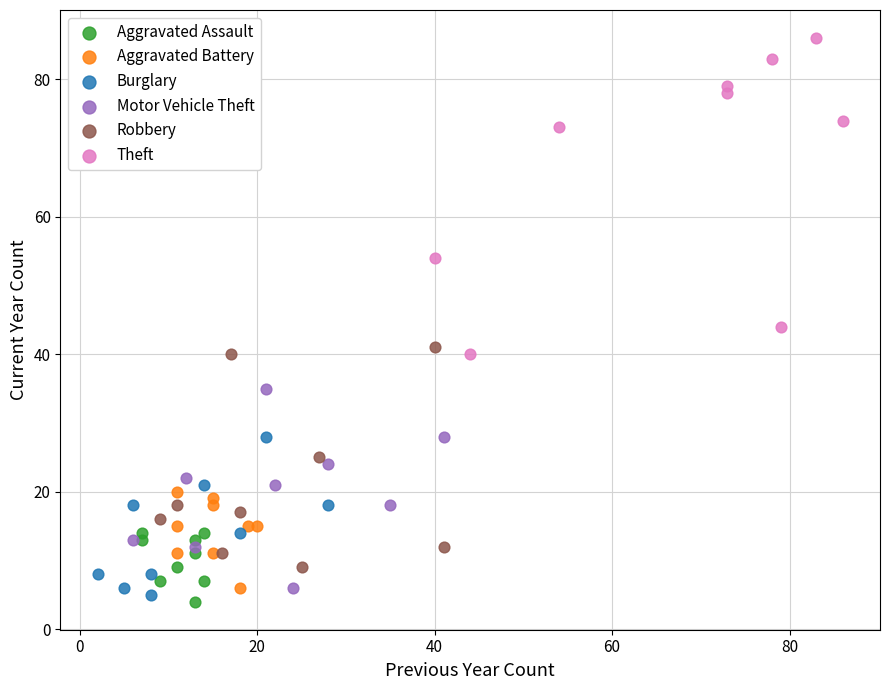

Which series has the widest spread of Y values?

Theft